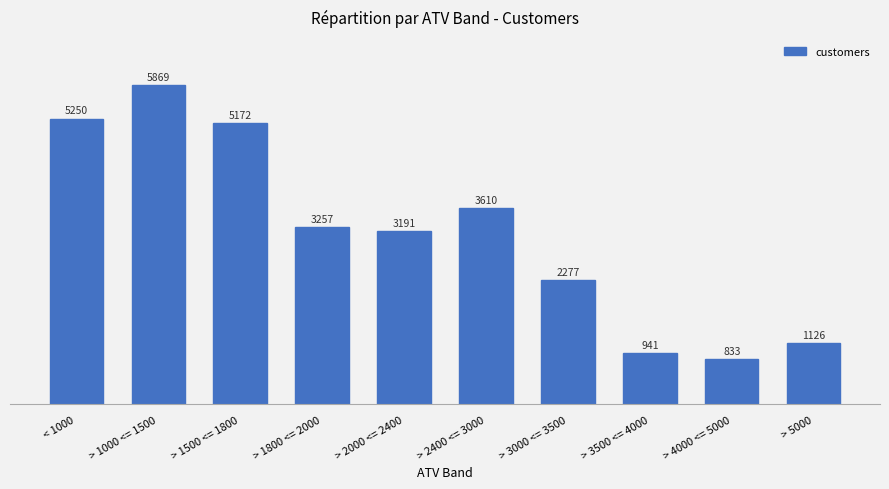

Reading right to left, extract all data points from this chart.

> 5000=1126	> 4000 <= 5000=833	> 3500 <= 4000=941	> 3000 <= 3500=2277	> 2400 <= 3000=3610	> 2000 <= 2400=3191	> 1800 <= 2000=3257	> 1500 <= 1800=5172	> 1000 <= 1500=5869	< 1000=5250